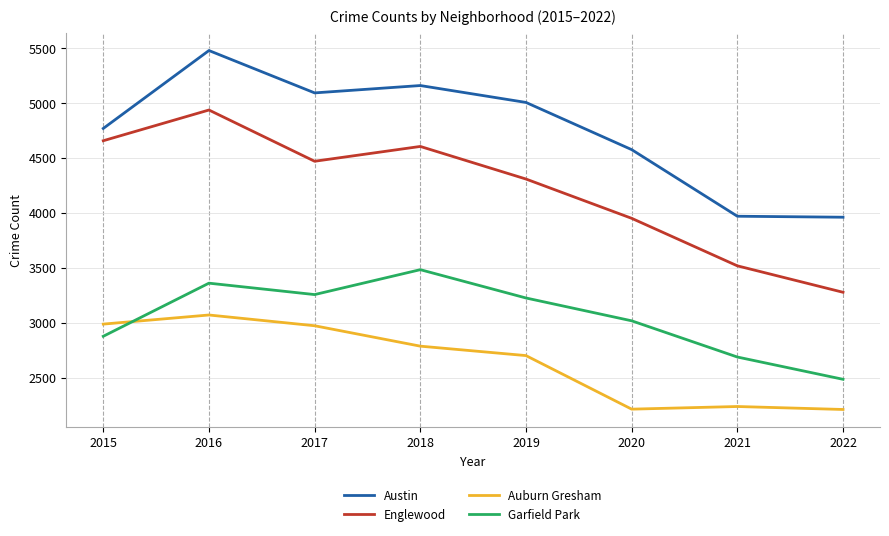

At which label is Englewood closest to 4108?

2020